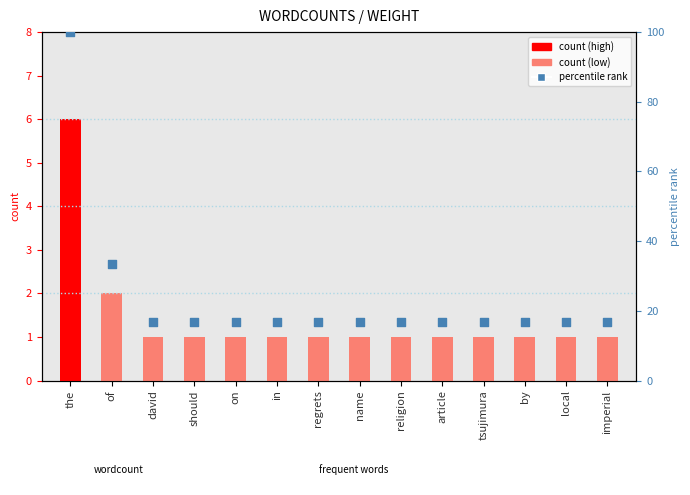

At which category is the sum across all series the highest?

the